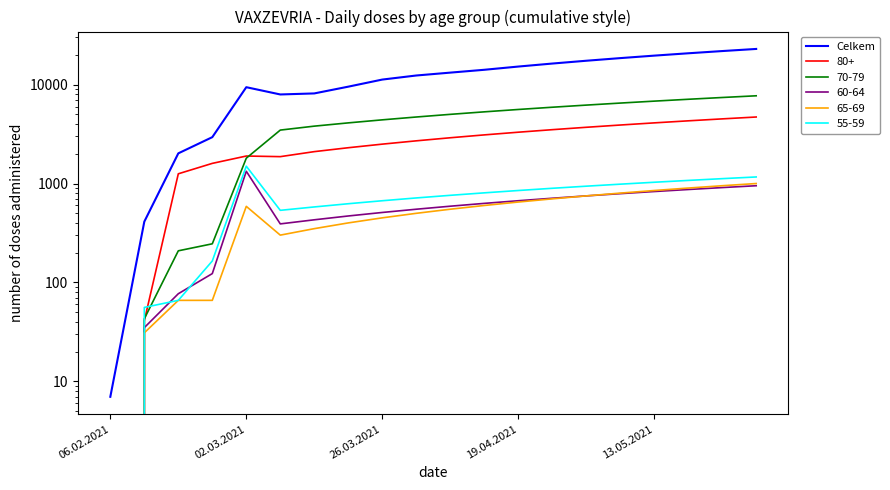

Does the chart have visible grid lines?

No